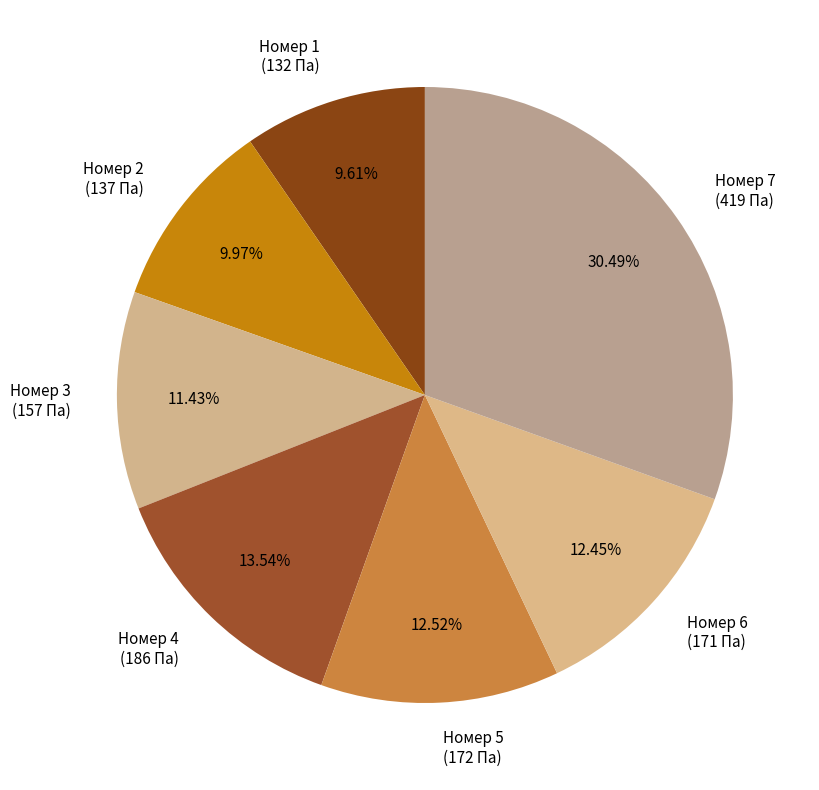

How many segments does this pie chart have?

7